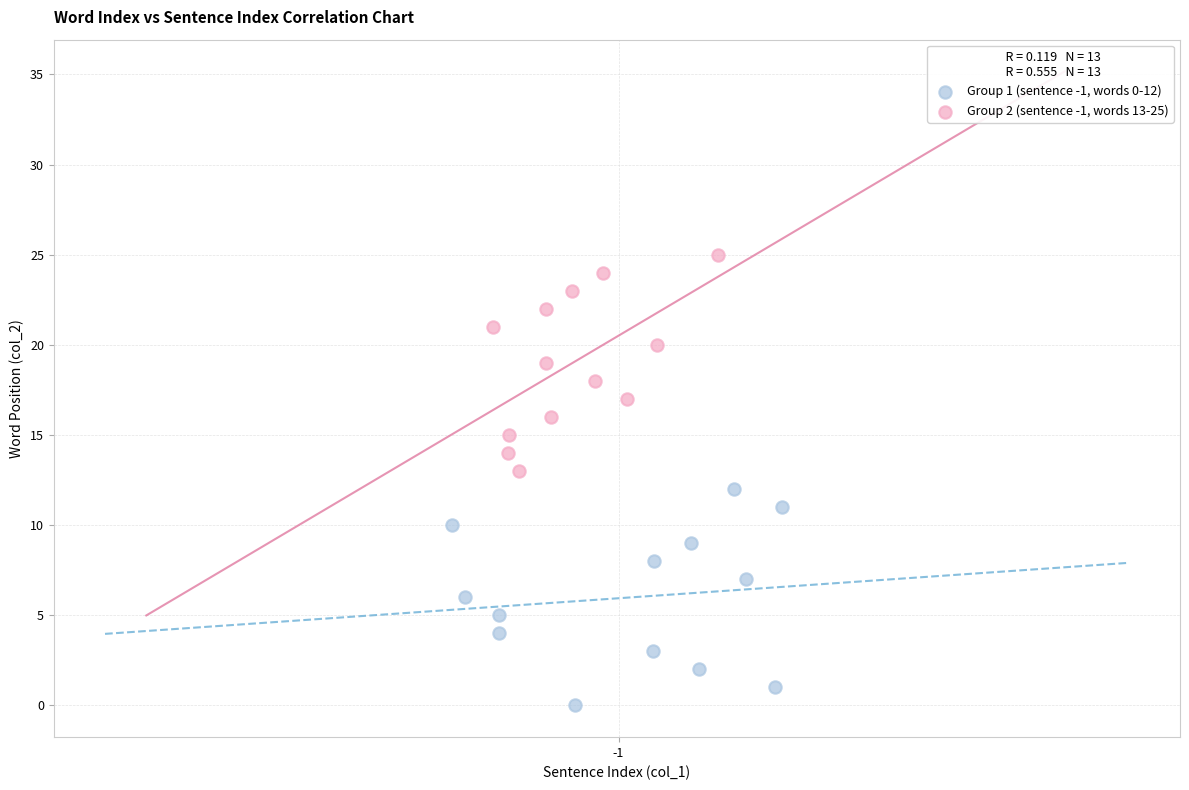

What are all the series names shown in the legend?

Group 1 (sentence -1, words 0-12), Group 2 (sentence -1, words 13-25)